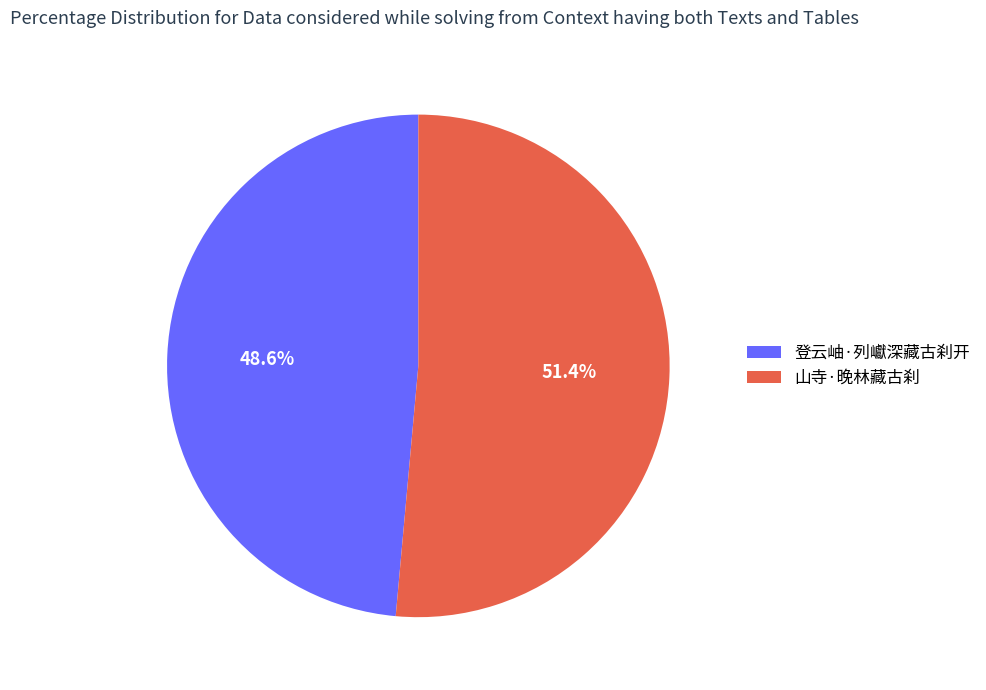

To the nearest percent, what is the difference between the largest and smallest slice percentages?

3%